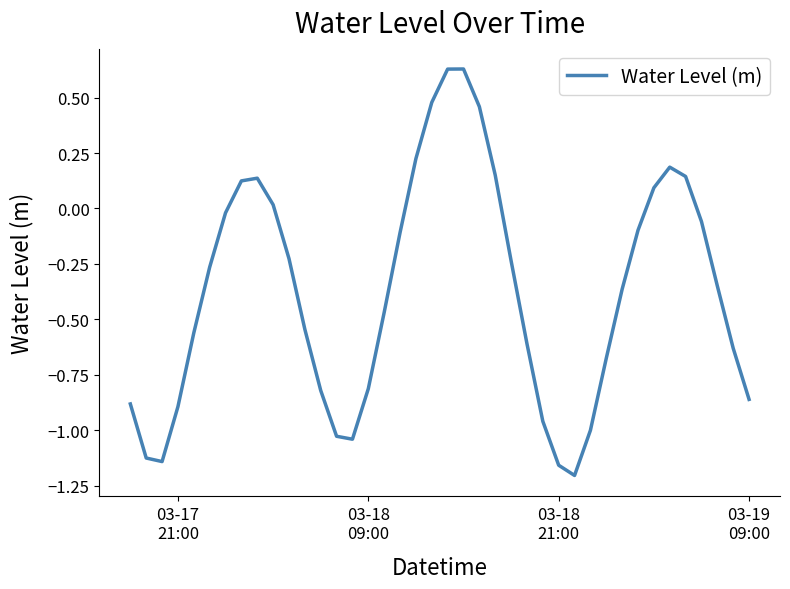

What is the difference between the maximum and minimum values?

1.8